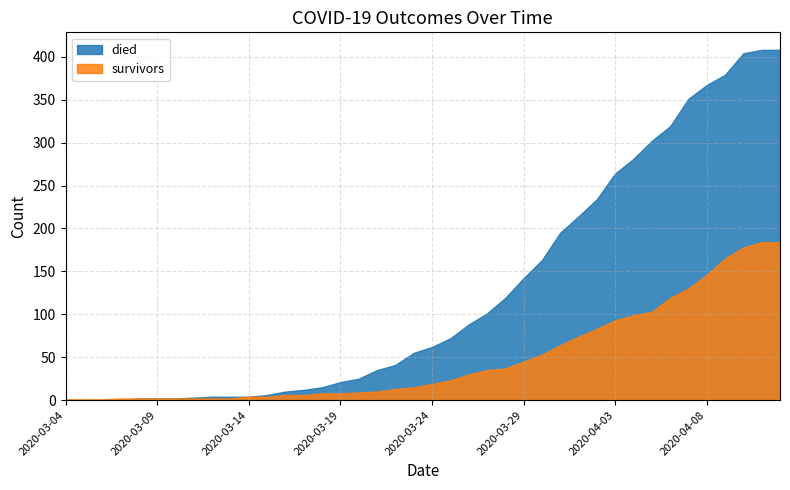

Reading left to right, list all the values displayed in this chart.

died: 2020-03-04=0	2020-03-05=0	2020-03-06=0	2020-03-07=0	2020-03-08=2	2020-03-09=2	2020-03-10=2	2020-03-11=3	2020-03-12=4	2020-03-13=4	2020-03-14=4	2020-03-15=6	2020-03-16=10	2020-03-17=12	2020-03-18=15	2020-03-19=21	2020-03-20=25	2020-03-21=35	2020-03-22=41	2020-03-23=55	2020-03-24=62	2020-03-25=72	2020-03-26=88	2020-03-27=101	2020-03-28=119	2020-03-29=142	2020-03-30=163	2020-03-31=195	2020-04-01=214	2020-04-02=234	2020-04-03=264	2020-04-04=281	2020-04-05=302	2020-04-06=319	2020-04-07=351	2020-04-08=367	2020-04-09=379	2020-04-10=404	2020-04-11=408	2020-04-12=408
survivors: 2020-03-04=1	2020-03-05=1	2020-03-06=1	2020-03-07=2	2020-03-08=2	2020-03-09=2	2020-03-10=2	2020-03-11=2	2020-03-12=2	2020-03-13=2	2020-03-14=4	2020-03-15=4	2020-03-16=6	2020-03-17=6	2020-03-18=8	2020-03-19=8	2020-03-20=9	2020-03-21=10	2020-03-22=13	2020-03-23=15	2020-03-24=19	2020-03-25=23	2020-03-26=30	2020-03-27=35	2020-03-28=37	2020-03-29=45	2020-03-30=53	2020-03-31=64	2020-04-01=74	2020-04-02=83	2020-04-03=93	2020-04-04=99	2020-04-05=103	2020-04-06=119	2020-04-07=130	2020-04-08=146	2020-04-09=165	2020-04-10=178	2020-04-11=184	2020-04-12=184